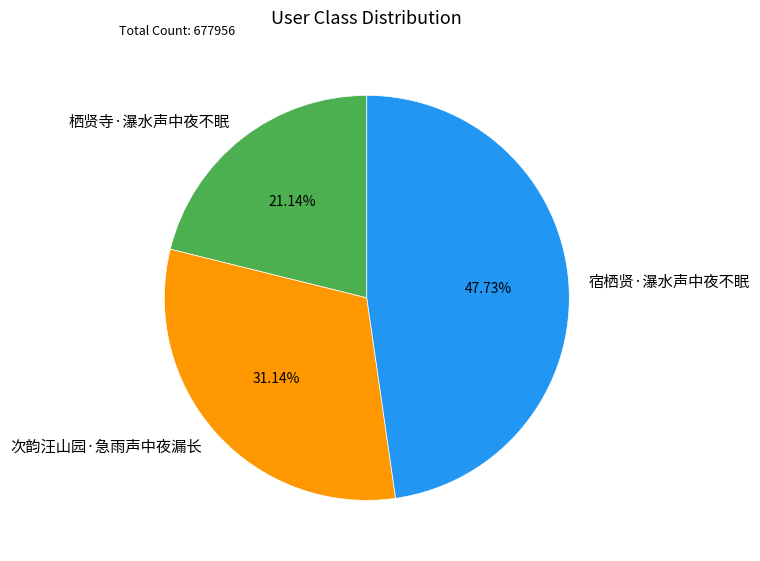

Count the number of slices in the pie.

3